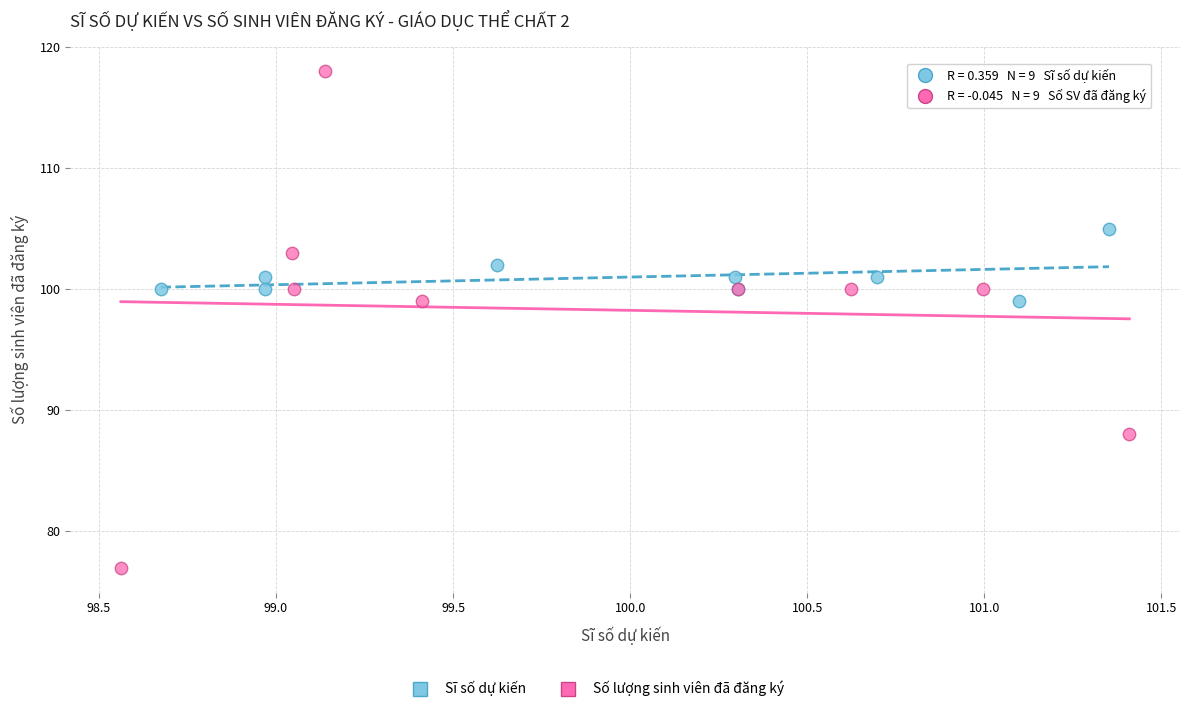

Which series reaches the minimum Y coordinate?

Số lượng sinh viên đã đăng ký